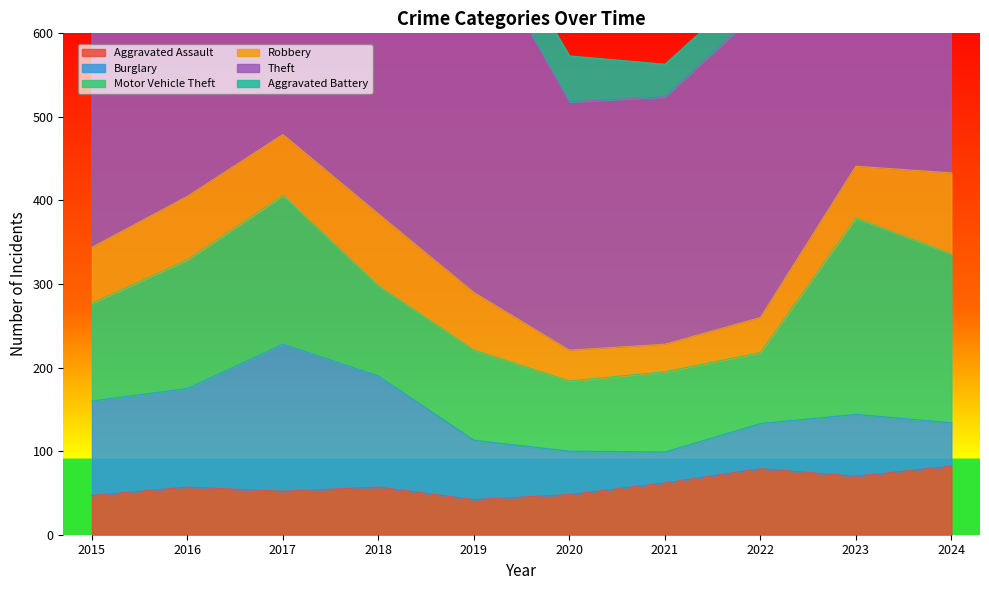

Between 2021 and 2023, which is larger?

2023